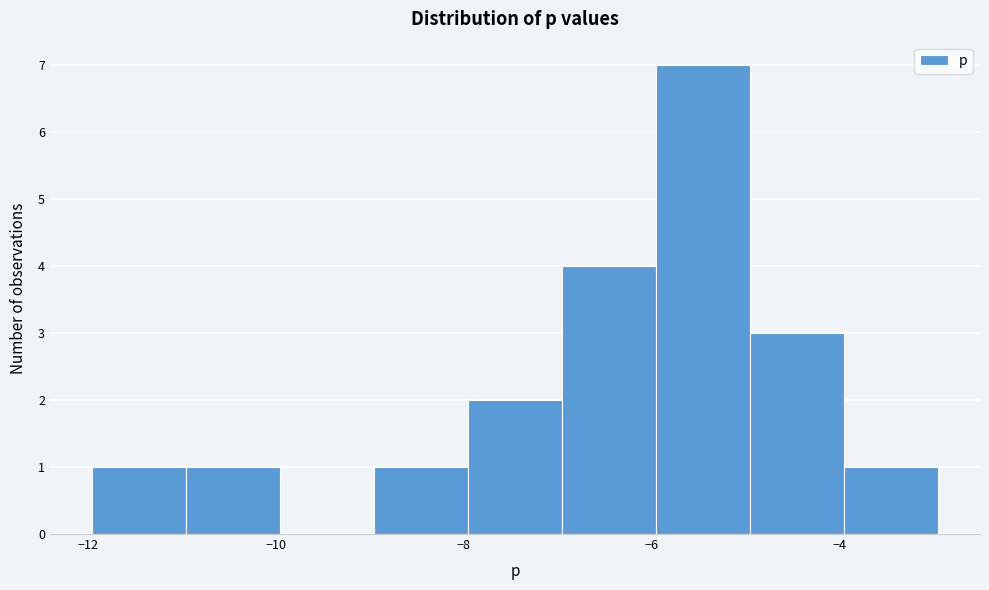

Over which range of the x-axis is the bar tallest?

-6 to -5